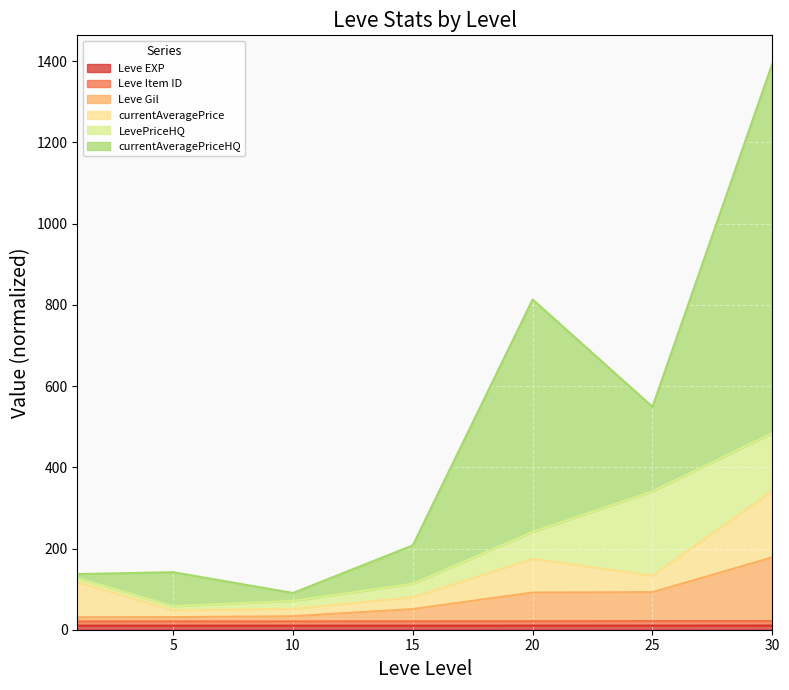

What is the sum of all Leve Gil values?

508.2